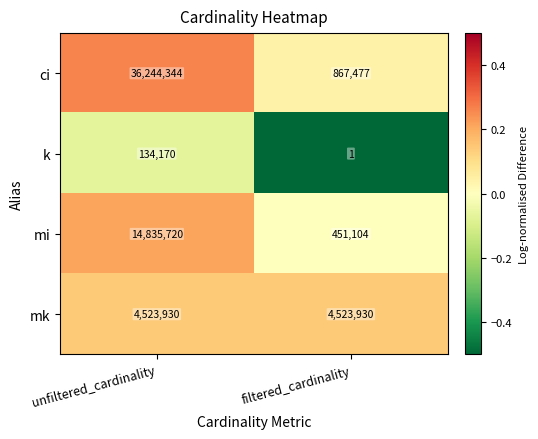

Rank the series by their maximum value, from highest to lowest.

ci, mi, mk, k